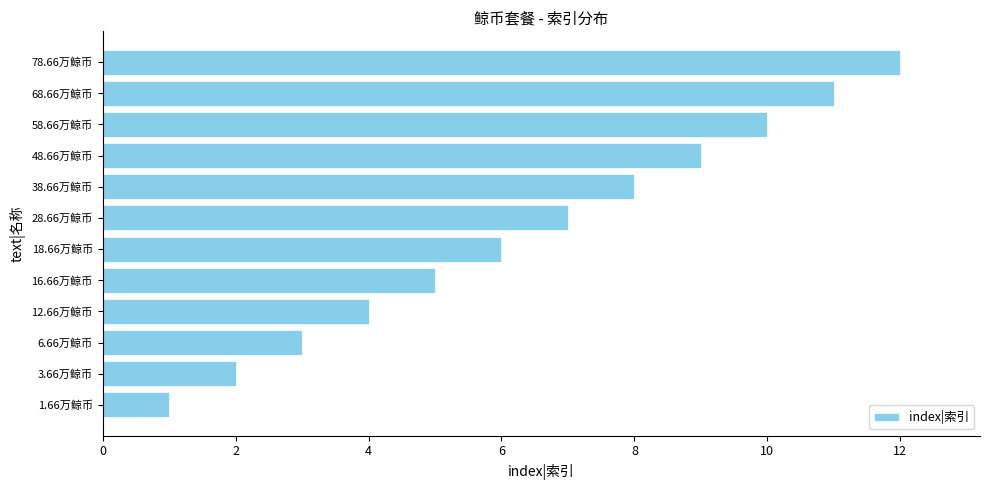

Is it true that the value at 16.66万鲸币 is 8?

False